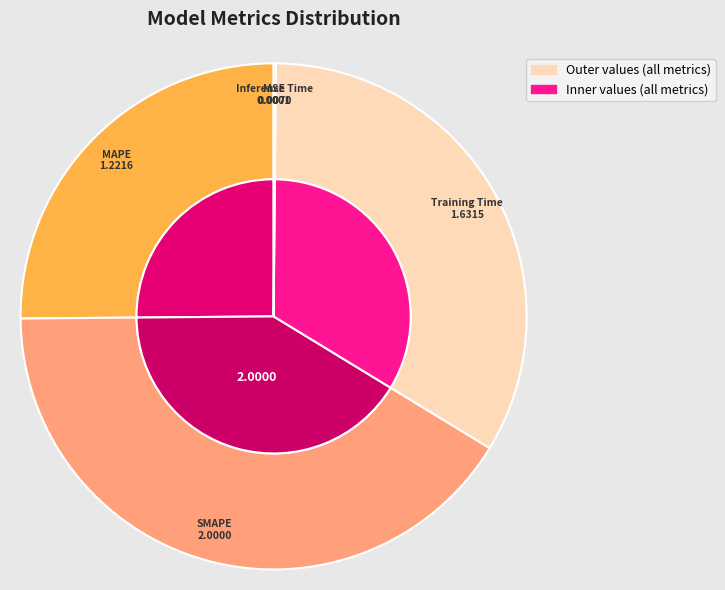

Approximately how many times larger is the value at MAPE compared to Training Time?

0.7